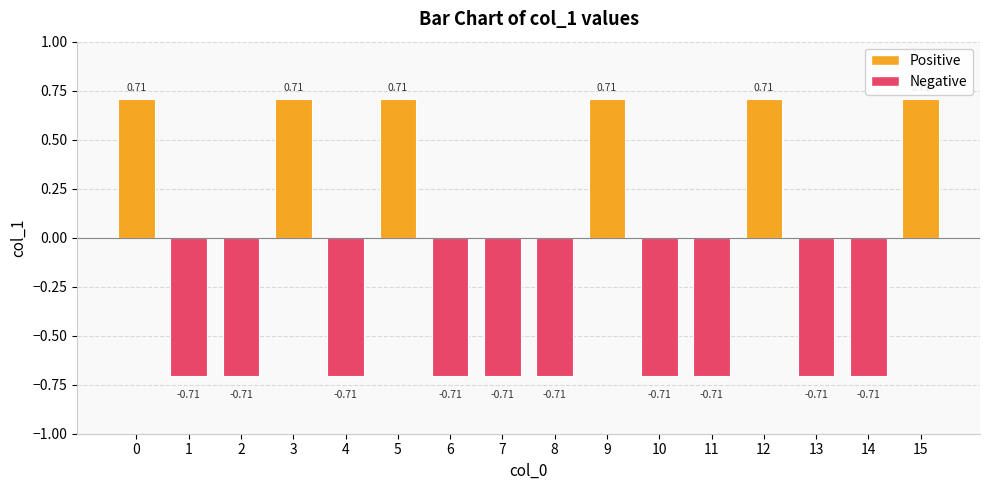

How many values are between 0 and 1?

6